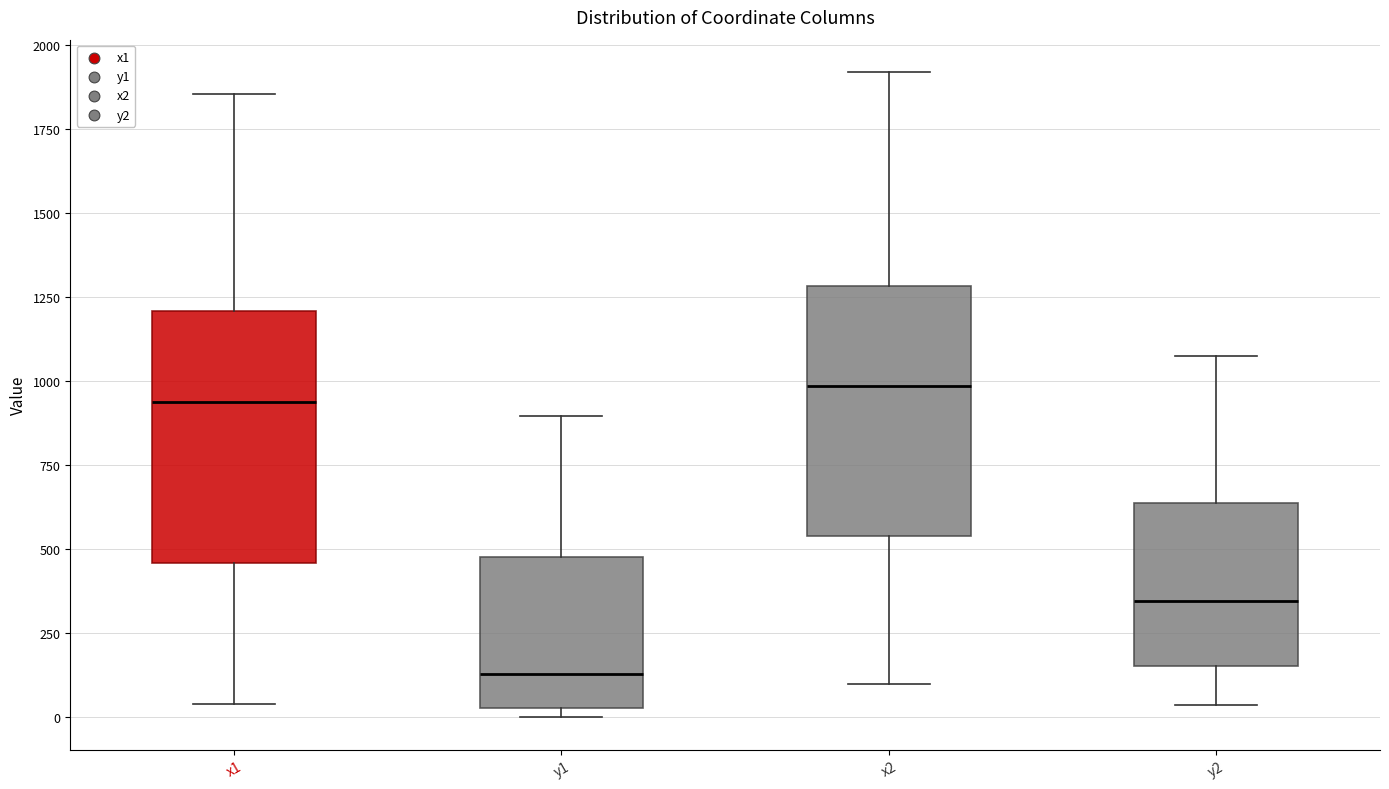

Reading left to right, read every box against the y-axis: the position of its median line, the range the box covers, and the ends of its whiskers. The values are not printed on the chart, so give them approximately, as read against the axis.

x1: median 950, box 450 to 1200, whiskers 50 to 1850
y1: median 150, box 50 to 500, whiskers 0 to 900
x2: median 1000, box 550 to 1300, whiskers 100 to 1900
y2: median 350, box 150 to 650, whiskers 50 to 1100